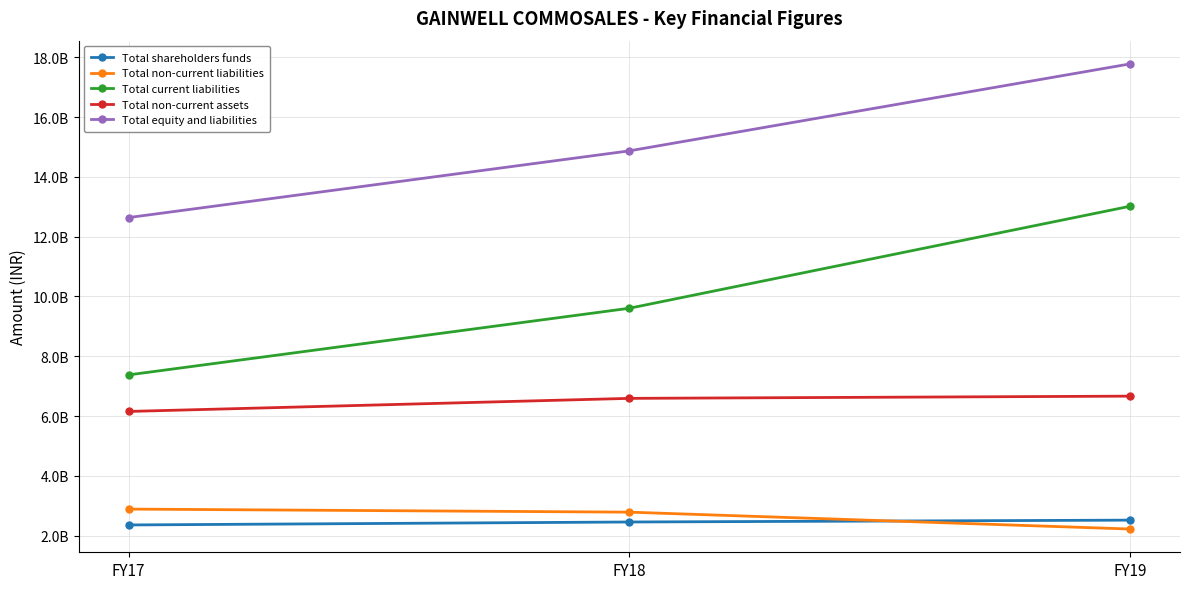

What are all the series names shown in the legend?

Total shareholders funds, Total non-current liabilities, Total current liabilities, Total non-current assets, Total equity and liabilities